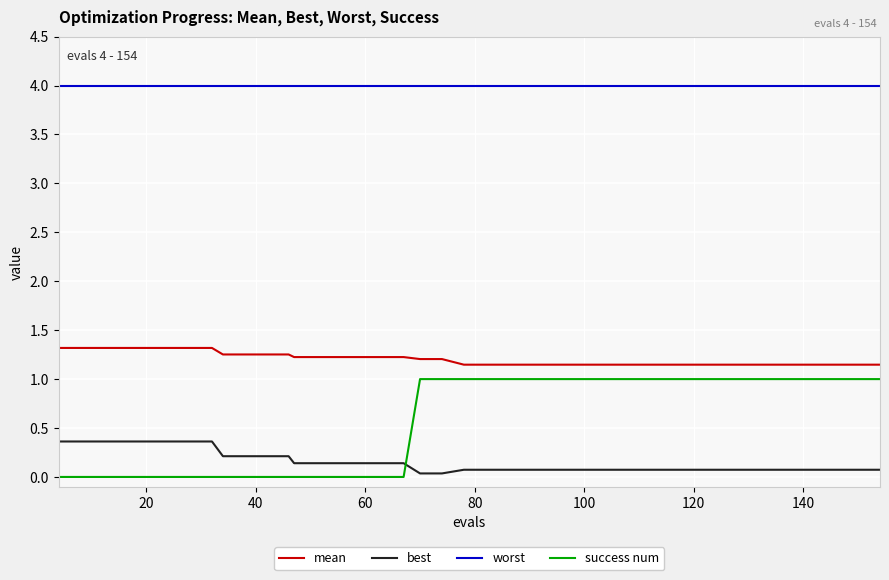

What is the sum of all best values?

6.1